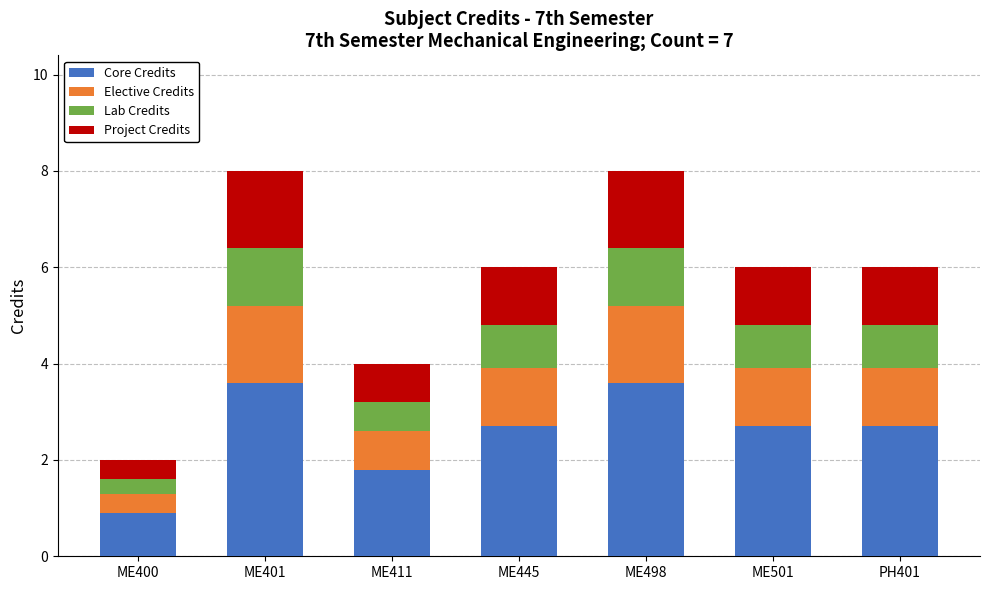

Does the chart contain any negative values?

No